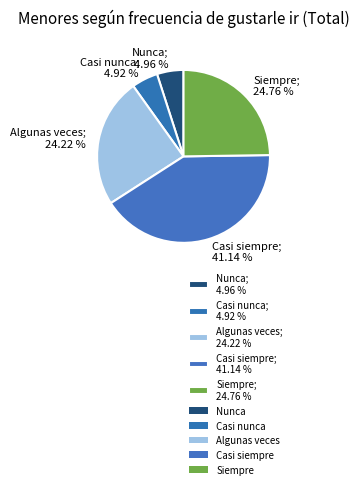

To the nearest percent, what is the average slice percentage?

20%